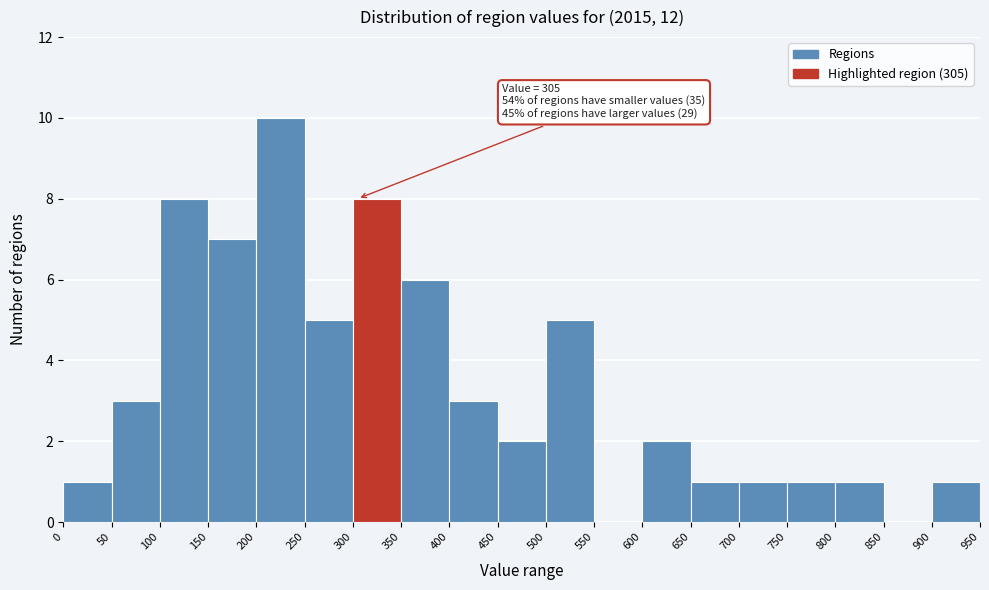

Over which range of the x-axis is the bar tallest?

200 to 250